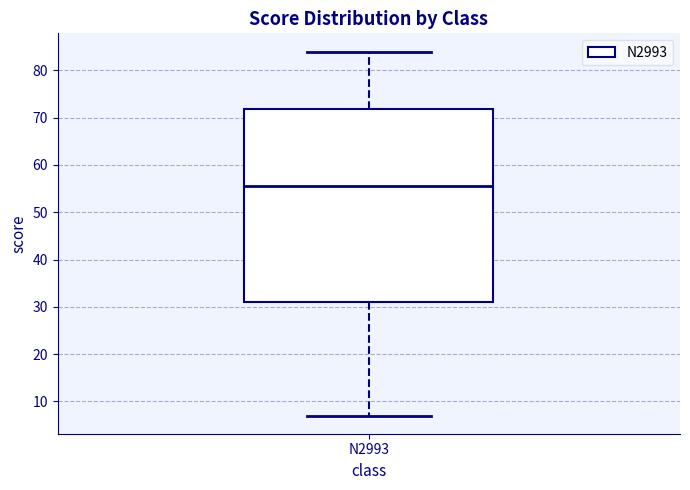

Where is the lower edge of the box for N2993 on the y-axis? The values are not printed on the chart, so give them approximately, as read against the axis.

31